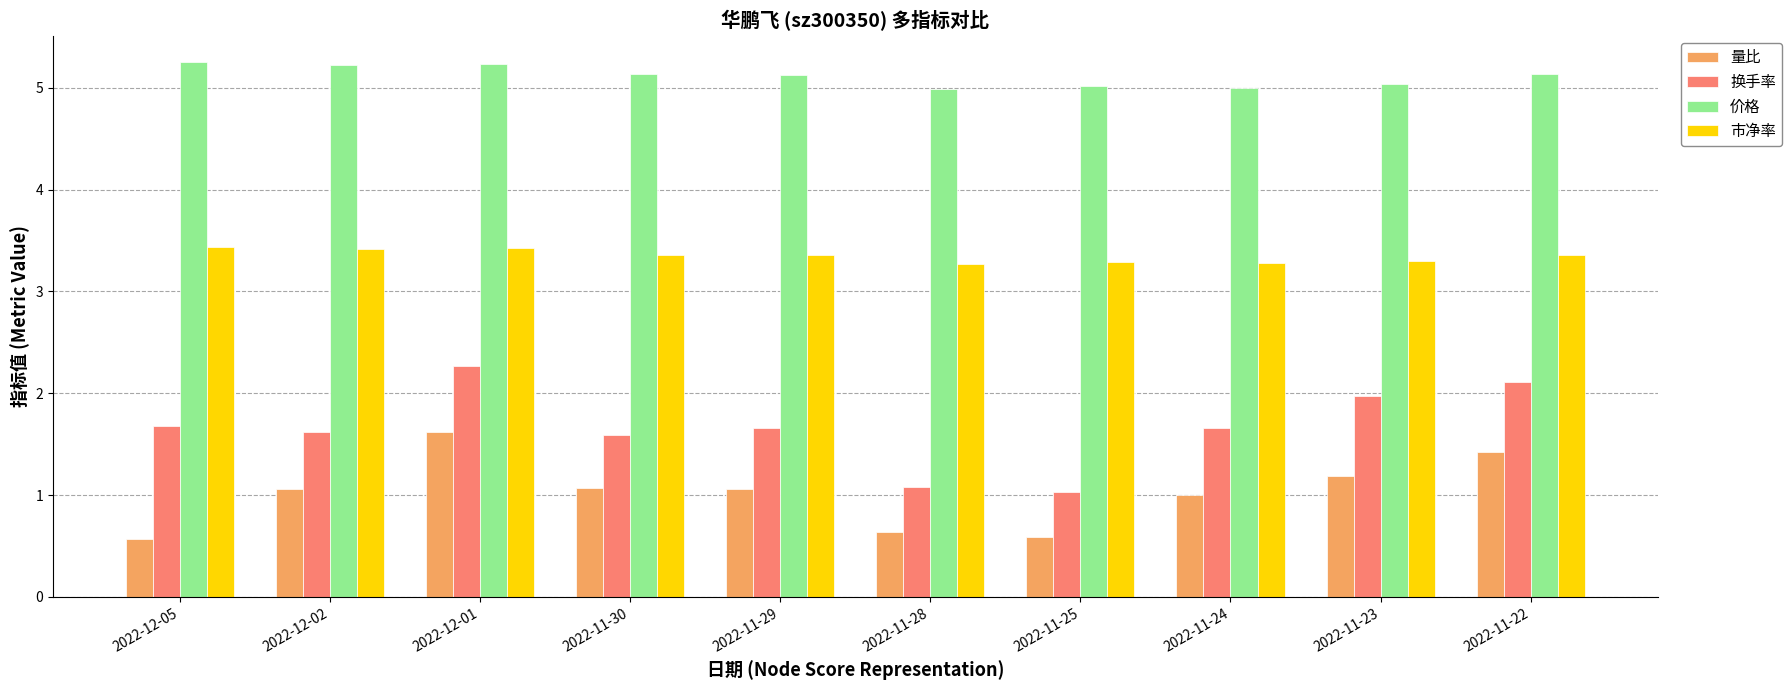

At how many categories does at least one series exceed 3?

10